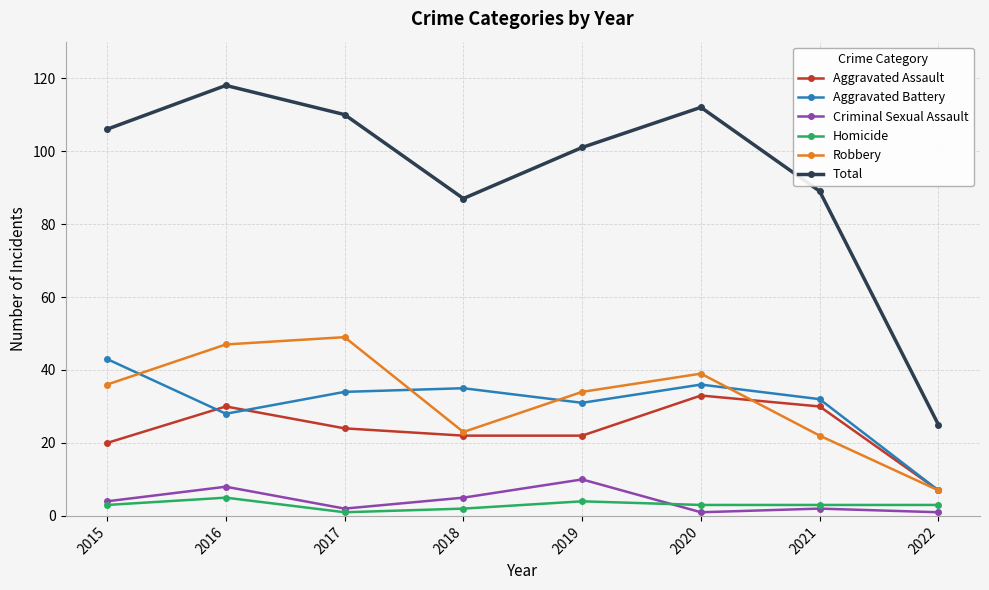

At how many categories does at least one series exceed 29?

7